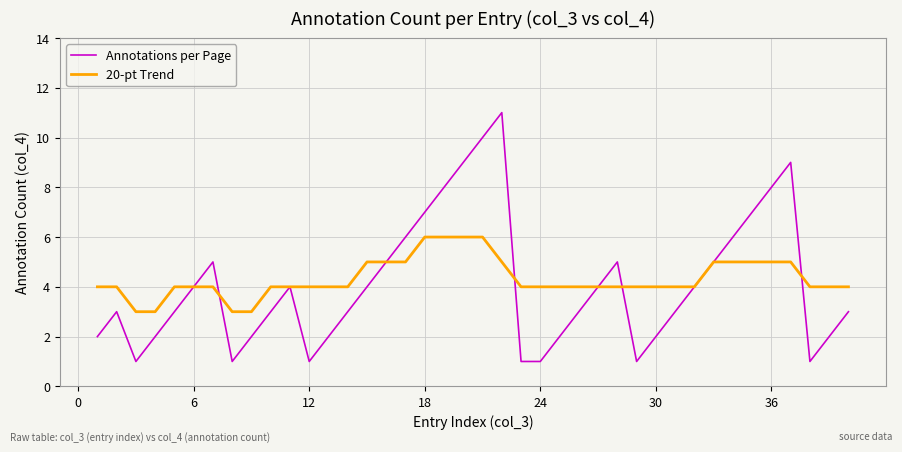

What is the average value of the Annotations per Page series?

4